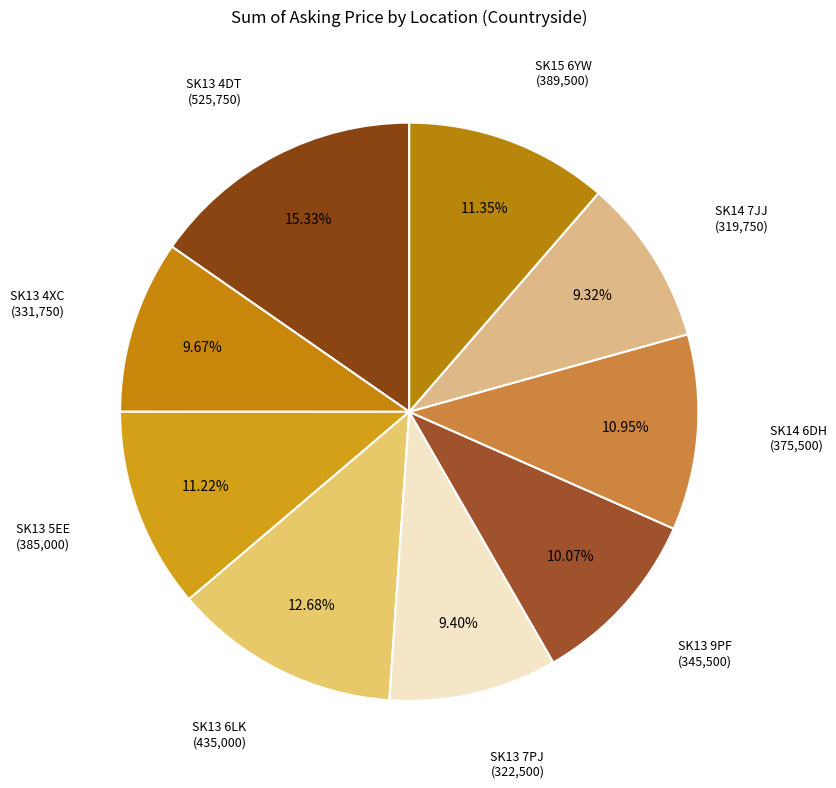

What is the ratio of the value at SK15 6YW to the value at SK13 7PJ?

1.2